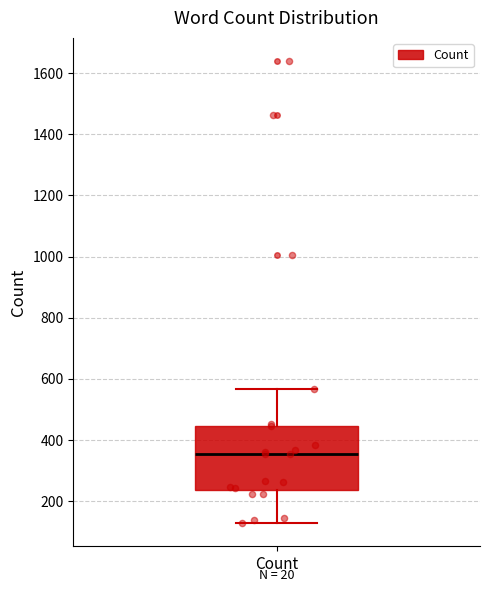

Transcribe this box plot: give where the median line is, the range the box spans, and where the two whiskers end, as read against the y-axis. The values are not printed on the chart, so give them approximately, as read against the axis.

median 360, box 240 to 440, whiskers 120 to 560